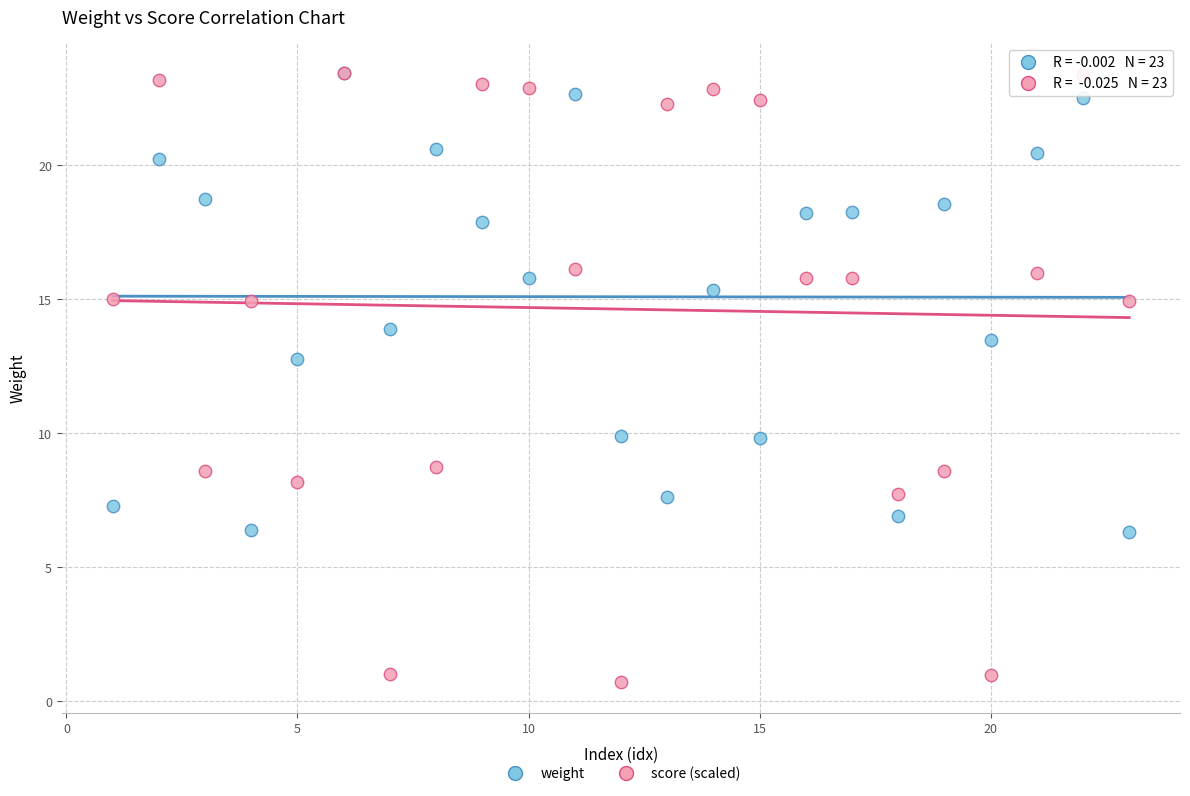

Which series has the largest Y range (max minus min)?

score (scaled)